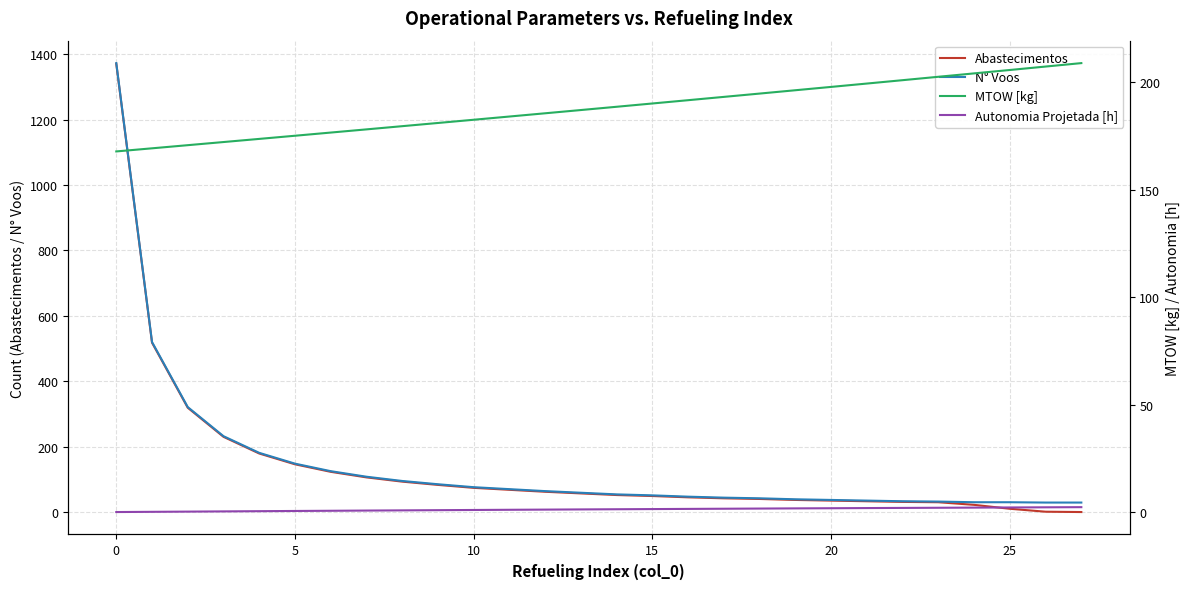

At which label does N° Voos reach its minimum?

26